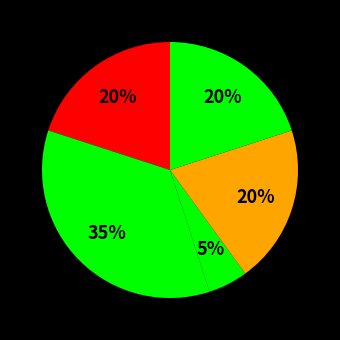

How many segments does this pie chart have?

5